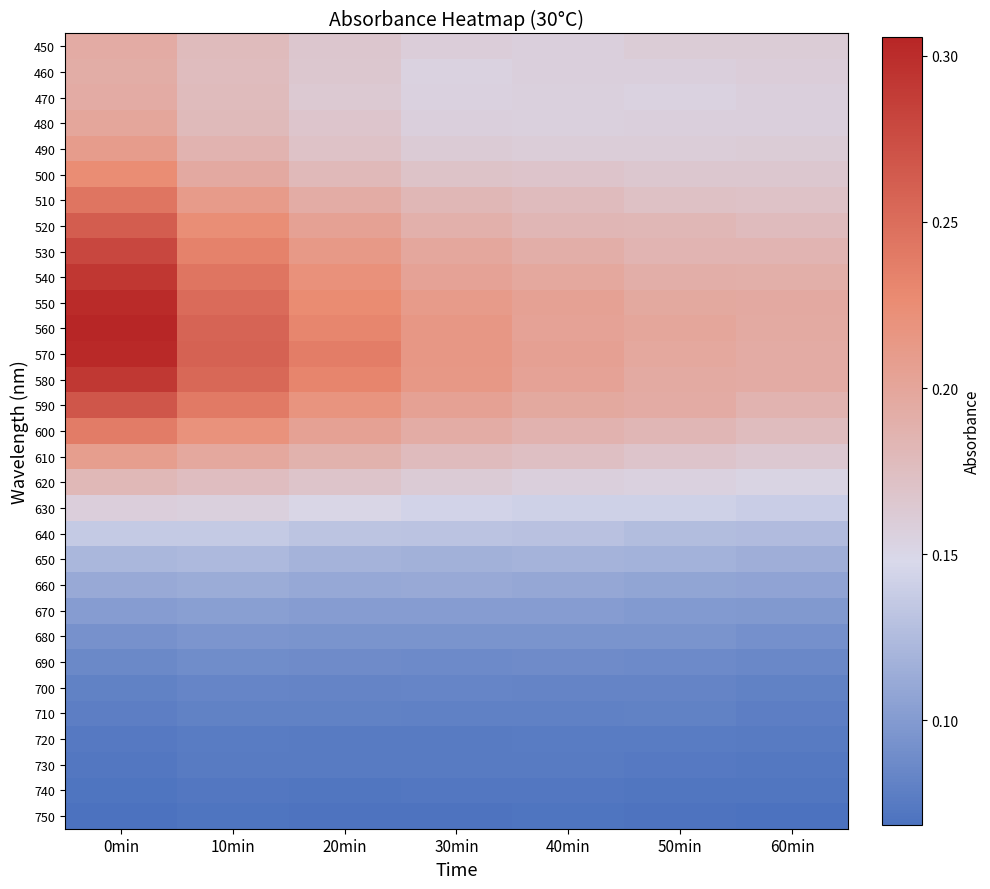

Reading left to right, what are all the values shown in this chart?

450: 0min=0.2	10min=0.2	20min=0.2	30min=0.2	40min=0.2	50min=0.2	60min=0.2
460: 0min=0.2	10min=0.2	20min=0.2	30min=0.2	40min=0.2	50min=0.2	60min=0.2
470: 0min=0.2	10min=0.2	20min=0.2	30min=0.2	40min=0.2	50min=0.2	60min=0.2
480: 0min=0.2	10min=0.2	20min=0.2	30min=0.2	40min=0.2	50min=0.2	60min=0.2
490: 0min=0.2	10min=0.2	20min=0.2	30min=0.2	40min=0.2	50min=0.2	60min=0.2
500: 0min=0.2	10min=0.2	20min=0.2	30min=0.2	40min=0.2	50min=0.2	60min=0.2
510: 0min=0.2	10min=0.2	20min=0.2	30min=0.2	40min=0.2	50min=0.2	60min=0.2
520: 0min=0.3	10min=0.2	20min=0.2	30min=0.2	40min=0.2	50min=0.2	60min=0.2
530: 0min=0.3	10min=0.2	20min=0.2	30min=0.2	40min=0.2	50min=0.2	60min=0.2
540: 0min=0.3	10min=0.2	20min=0.2	30min=0.2	40min=0.2	50min=0.2	60min=0.2
550: 0min=0.3	10min=0.3	20min=0.2	30min=0.2	40min=0.2	50min=0.2	60min=0.2
560: 0min=0.3	10min=0.3	20min=0.2	30min=0.2	40min=0.2	50min=0.2	60min=0.2
570: 0min=0.3	10min=0.3	20min=0.2	30min=0.2	40min=0.2	50min=0.2	60min=0.2
580: 0min=0.3	10min=0.3	20min=0.2	30min=0.2	40min=0.2	50min=0.2	60min=0.2
590: 0min=0.3	10min=0.2	20min=0.2	30min=0.2	40min=0.2	50min=0.2	60min=0.2
600: 0min=0.2	10min=0.2	20min=0.2	30min=0.2	40min=0.2	50min=0.2	60min=0.2
610: 0min=0.2	10min=0.2	20min=0.2	30min=0.2	40min=0.2	50min=0.2	60min=0.2
620: 0min=0.2	10min=0.2	20min=0.2	30min=0.2	40min=0.2	50min=0.2	60min=0.2
630: 0min=0.2	10min=0.2	20min=0.2	30min=0.1	40min=0.1	50min=0.1	60min=0.1
640: 0min=0.1	10min=0.1	20min=0.1	30min=0.1	40min=0.1	50min=0.1	60min=0.1
650: 0min=0.1	10min=0.1	20min=0.1	30min=0.1	40min=0.1	50min=0.1	60min=0.1
660: 0min=0.1	10min=0.1	20min=0.1	30min=0.1	40min=0.1	50min=0.1	60min=0.1
670: 0min=0.1	10min=0.1	20min=0.1	30min=0.1	40min=0.1	50min=0.1	60min=0.1
680: 0min=0.1	10min=0.1	20min=0.1	30min=0.1	40min=0.1	50min=0.1	60min=0.1
690: 0min=0.1	10min=0.1	20min=0.1	30min=0.1	40min=0.1	50min=0.1	60min=0.1
700: 0min=0.1	10min=0.1	20min=0.1	30min=0.1	40min=0.1	50min=0.1	60min=0.1
710: 0min=0.1	10min=0.1	20min=0.1	30min=0.1	40min=0.1	50min=0.1	60min=0.1
720: 0min=0.1	10min=0.1	20min=0.1	30min=0.1	40min=0.1	50min=0.1	60min=0.1
730: 0min=0.1	10min=0.1	20min=0.1	30min=0.1	40min=0.1	50min=0.1	60min=0.1
740: 0min=0.1	10min=0.1	20min=0.1	30min=0.1	40min=0.1	50min=0.1	60min=0.1
750: 0min=0.1	10min=0.1	20min=0.1	30min=0.1	40min=0.1	50min=0.1	60min=0.1